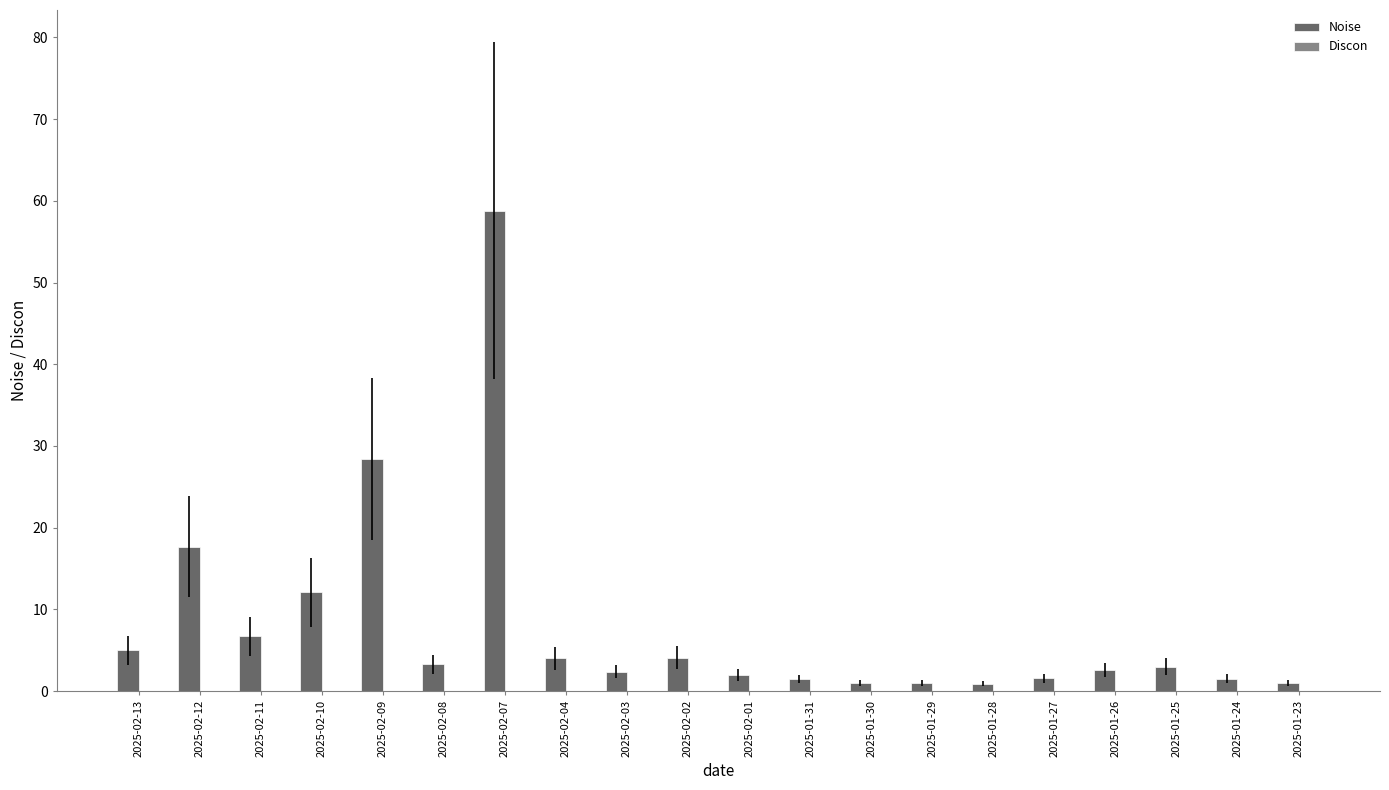

True or false: the data shows 1.0 at 2025-01-23.

True